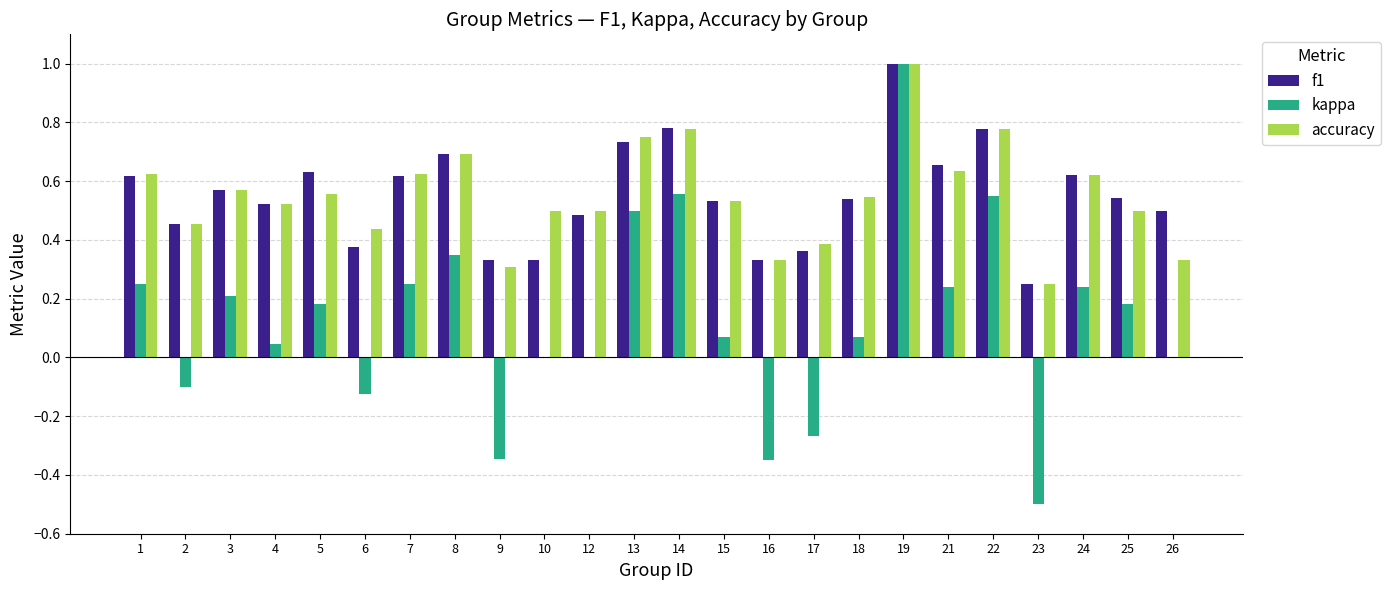

The value of f1 at 8 is 0.7. True or false?

True